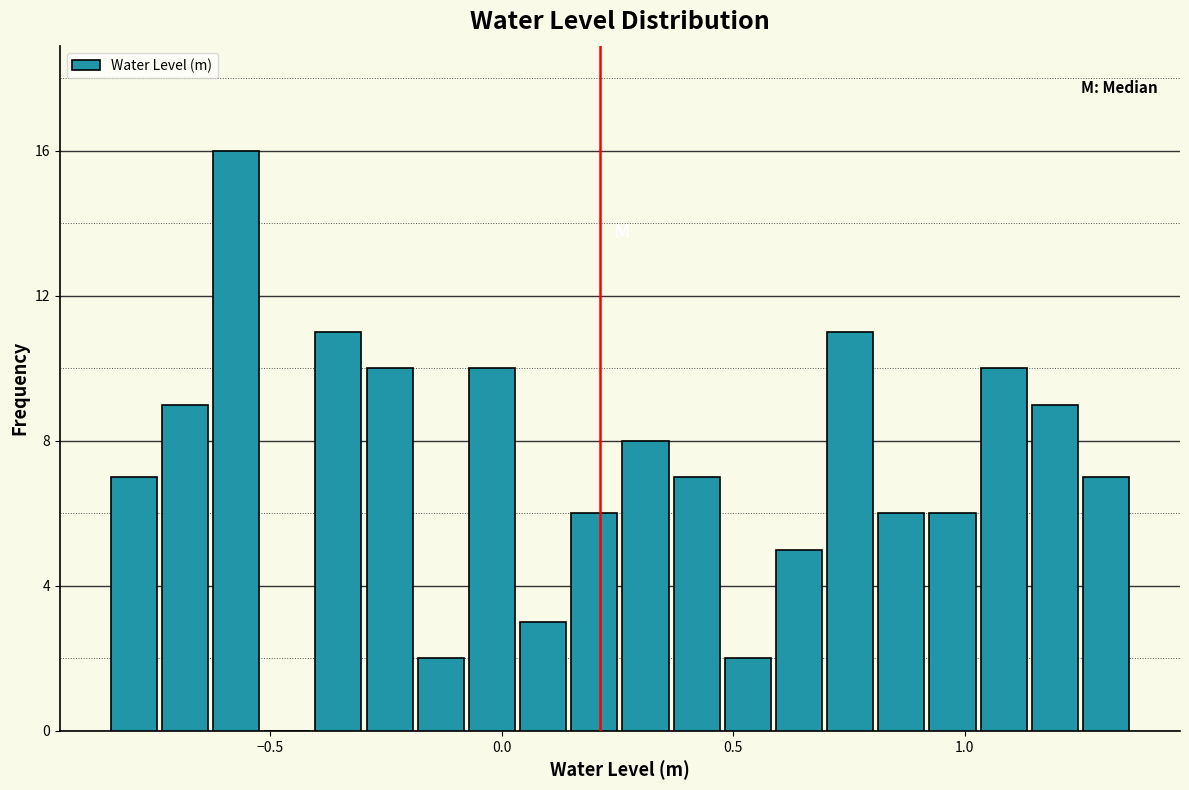

Read against the x-axis, roughly where is the centre of the tallest bar?

-0.55